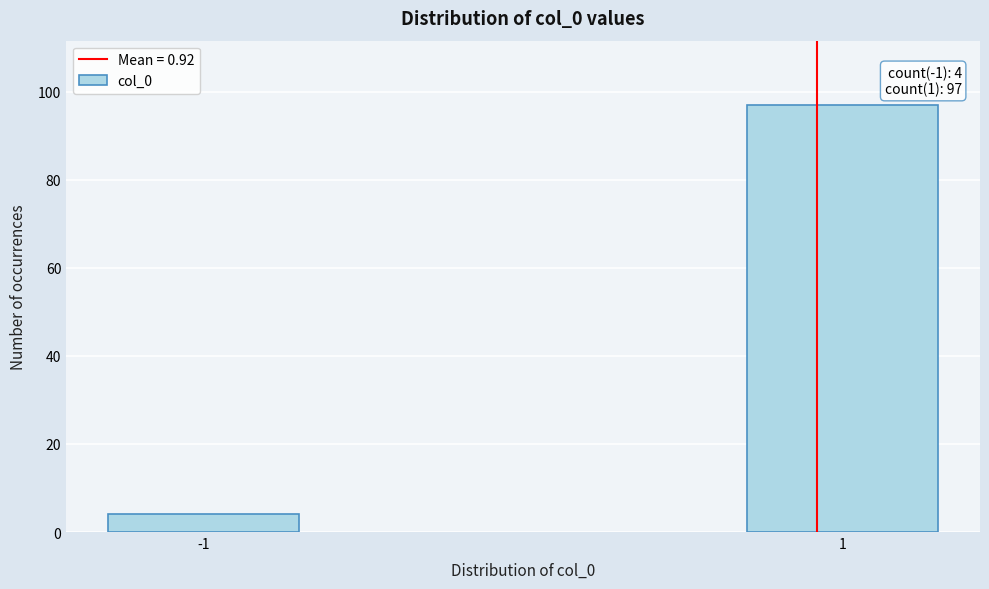

Reading left to right, what are all the values shown in this chart?

-1=4	1=97